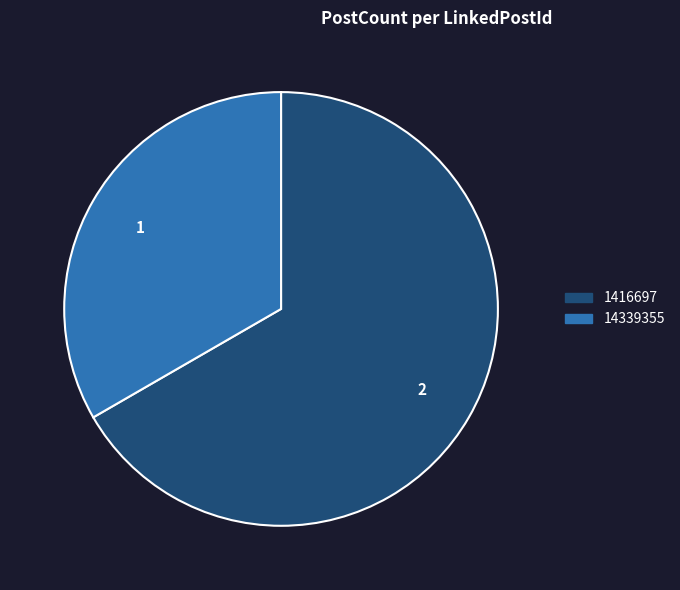

Is it true that 1416697 is 53% of the pie?

False